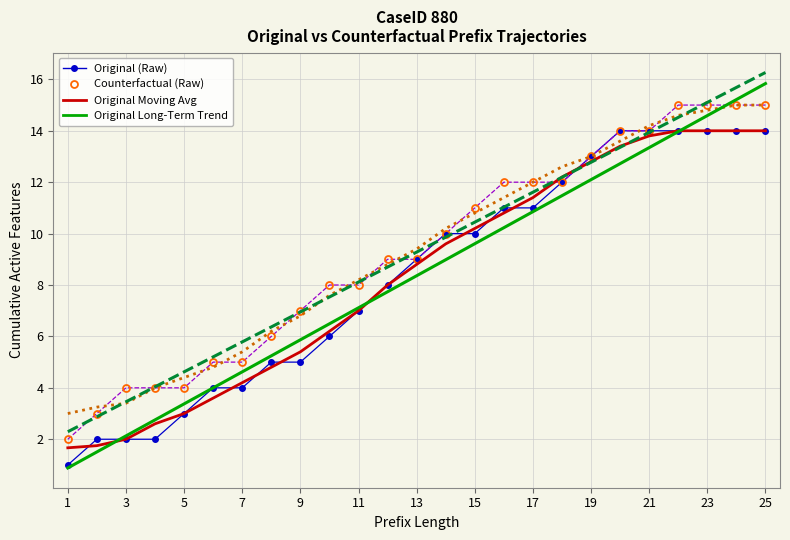

What is the greatest value displayed?

16.3